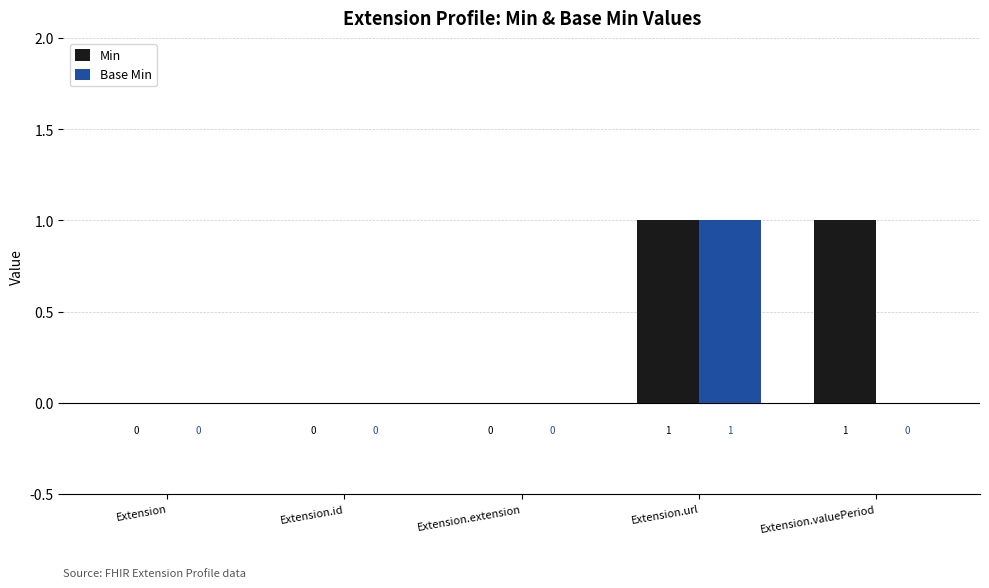

The value of Base Min at Extension.valuePeriod is 0. True or false?

True